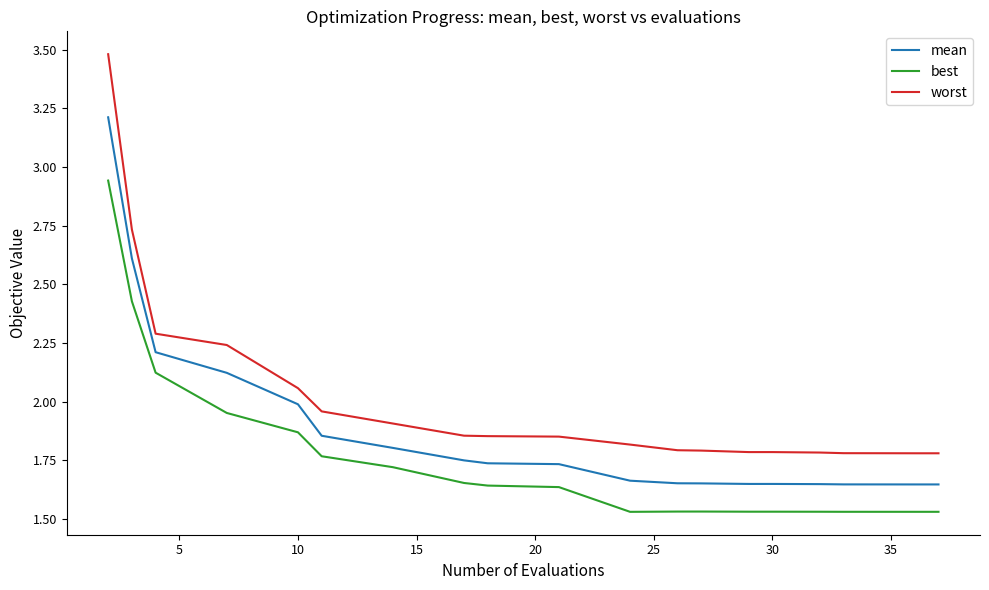

True or false: worst and mean cross at least once.

False